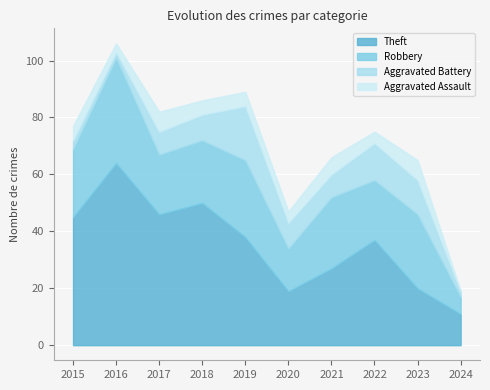

What are all the series names shown in the legend?

Theft, Robbery, Aggravated Battery, Aggravated Assault